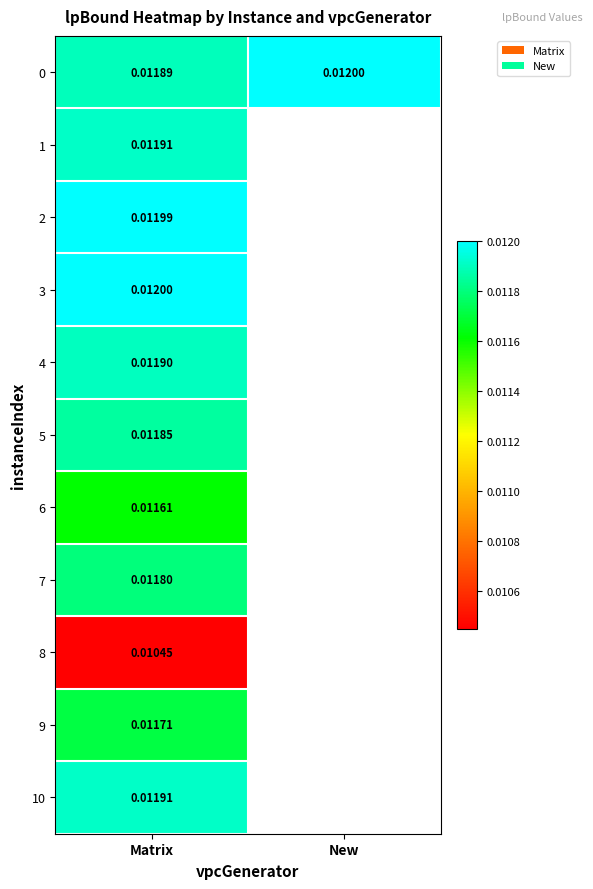

Where is 8 nearest to the value 0?

Matrix